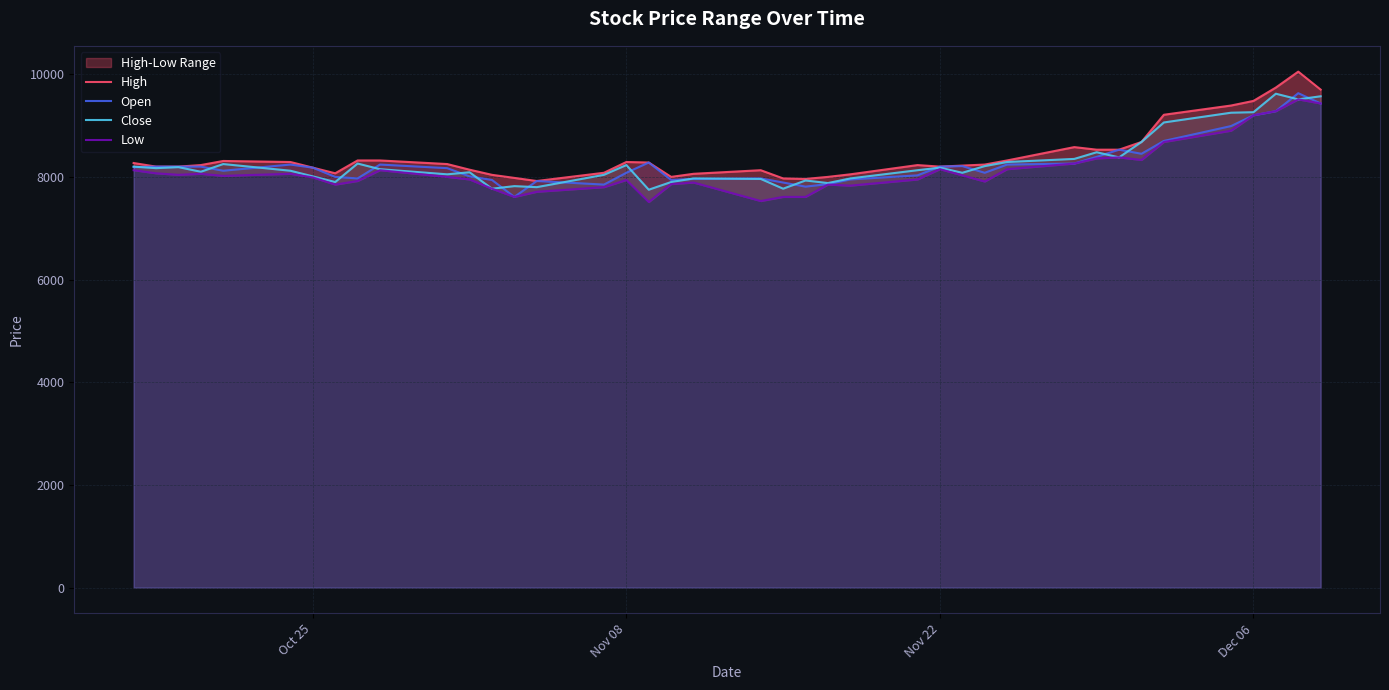

What is the highest value of the Close series?

9620